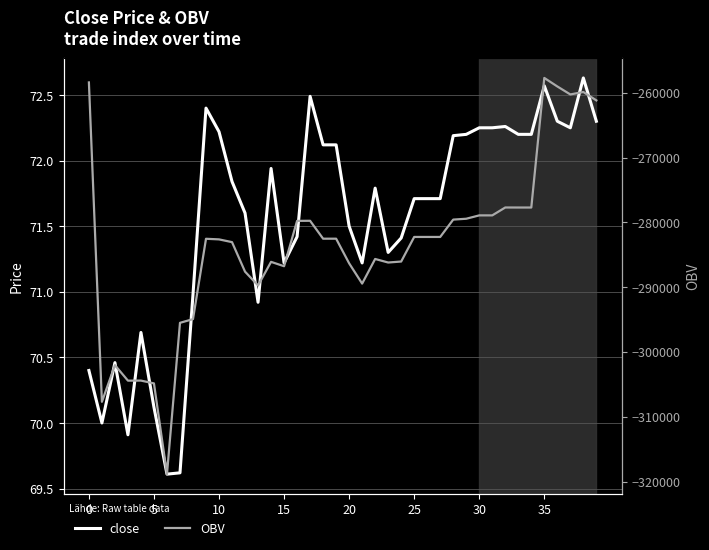

How many values in the OBV series are below -282519?

22